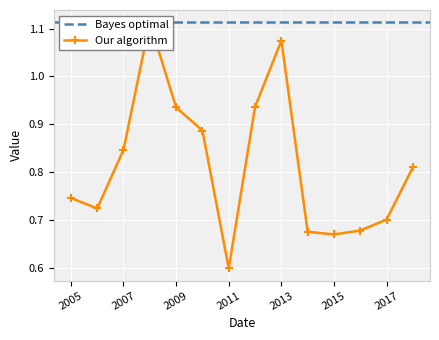

What is the label of the 11th point from the left?

2015